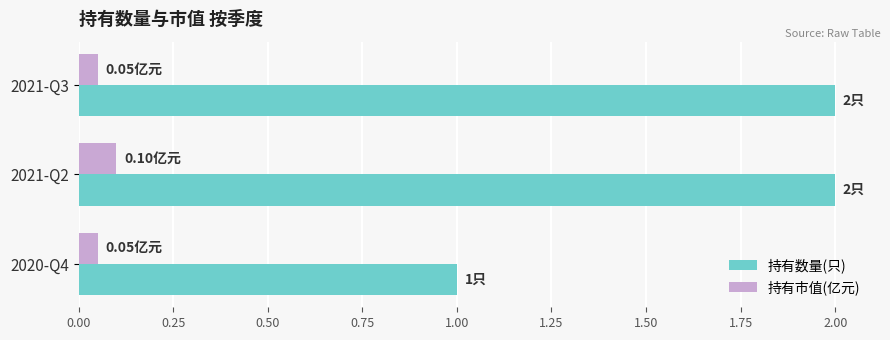

What is the difference between the maximum and minimum values in the 持有数量(只) series?

1.0